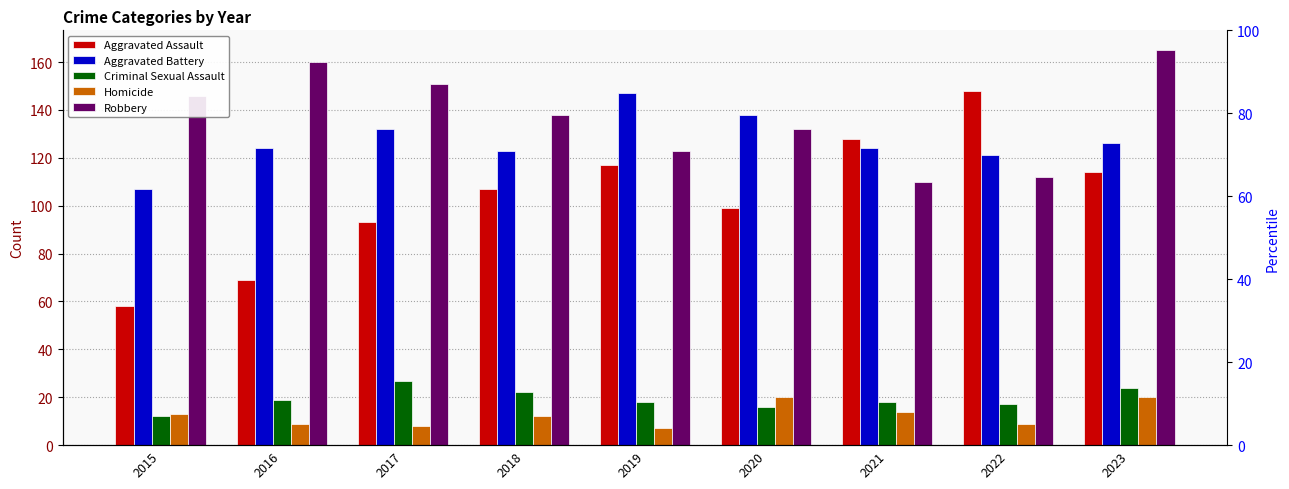

Which series has the largest range (max minus min)?

Aggravated Assault